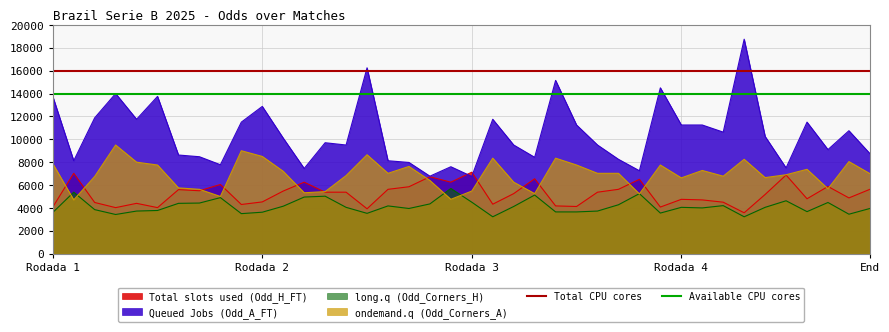

What is the maximum value for long.q (Odd_Corners_H)?

5700.0